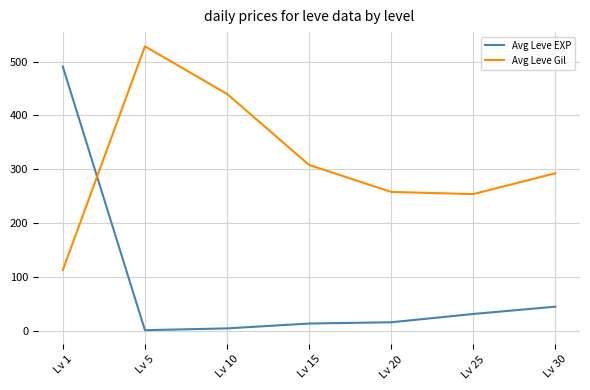

What is the average value of the Avg Leve Gil series?

313.7